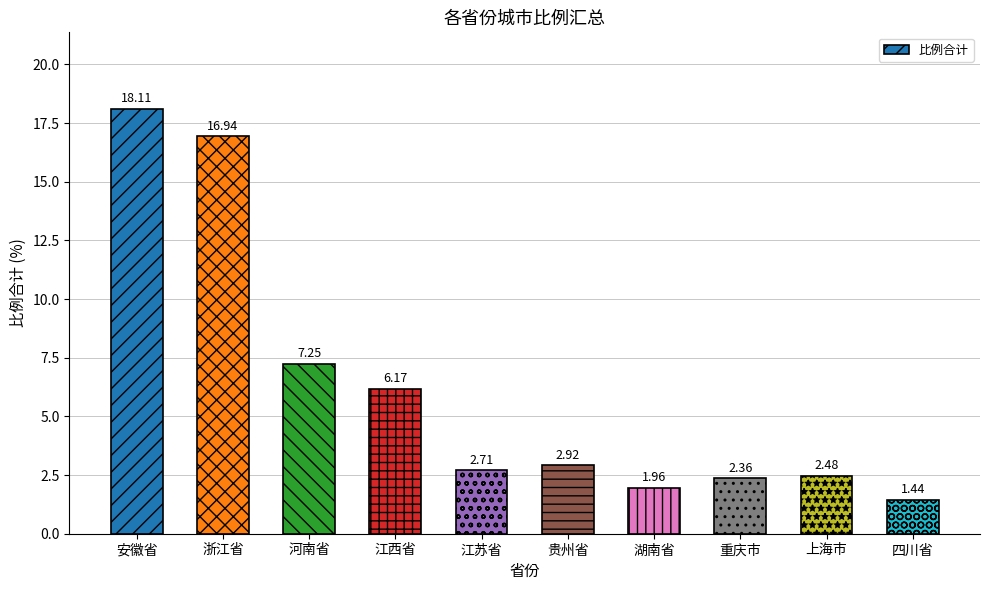

What is the change in value from 重庆市 to 上海市?

+0.1